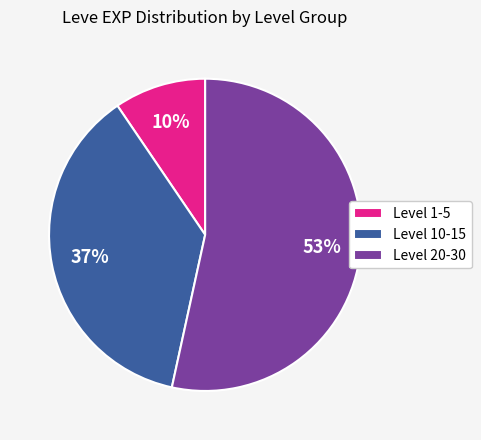

To the nearest percent, what is the combined percentage of Level 20-30 and Level 1-5?

63%